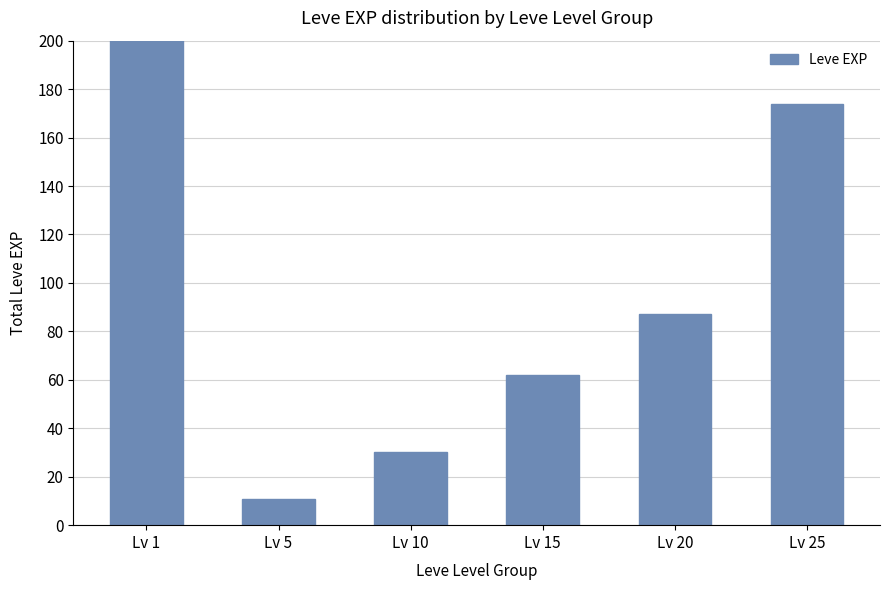

Rank the categories by value from lowest to highest.

Lv 5, Lv 10, Lv 15, Lv 20, Lv 25, Lv 1